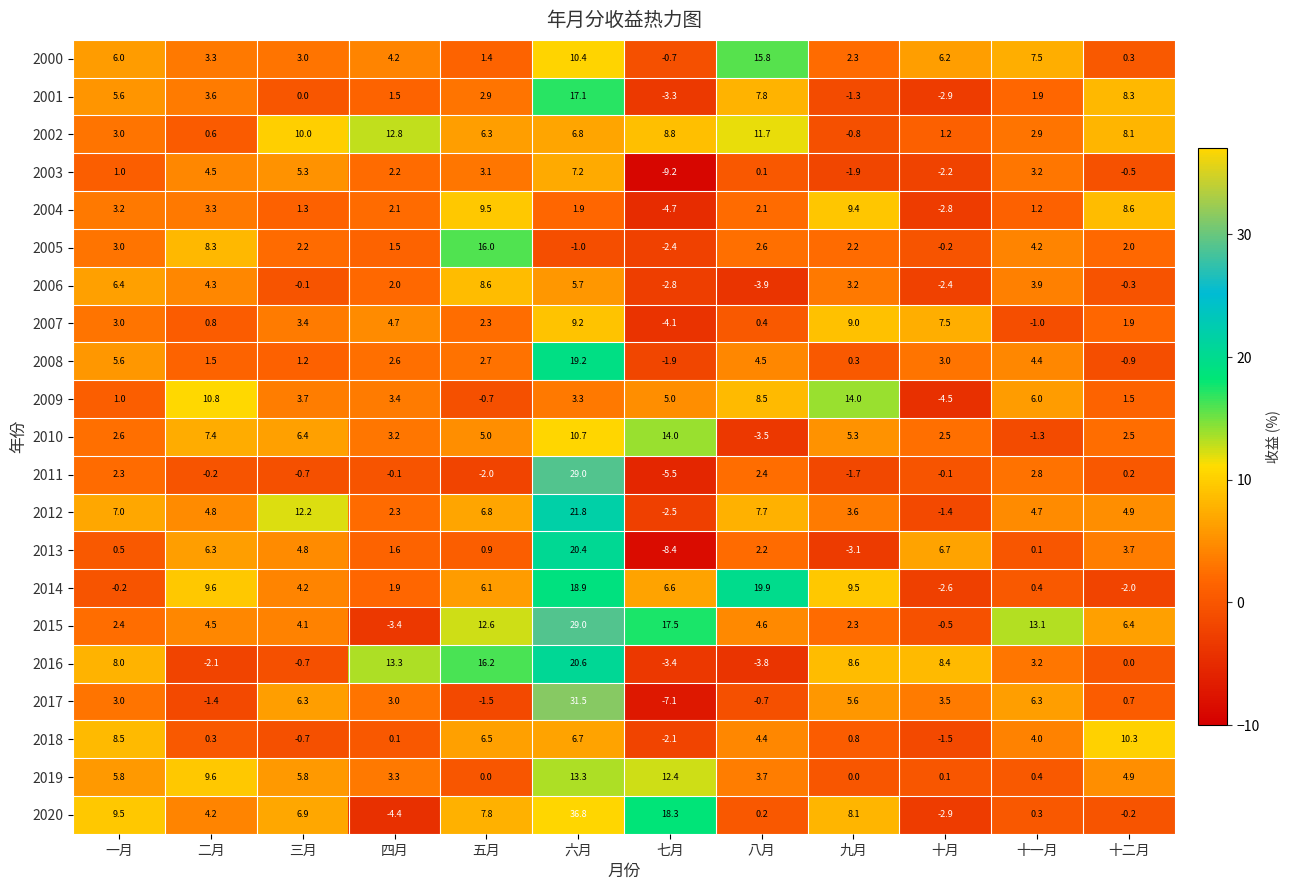

At which label does 2006 first exceed 3?

一月